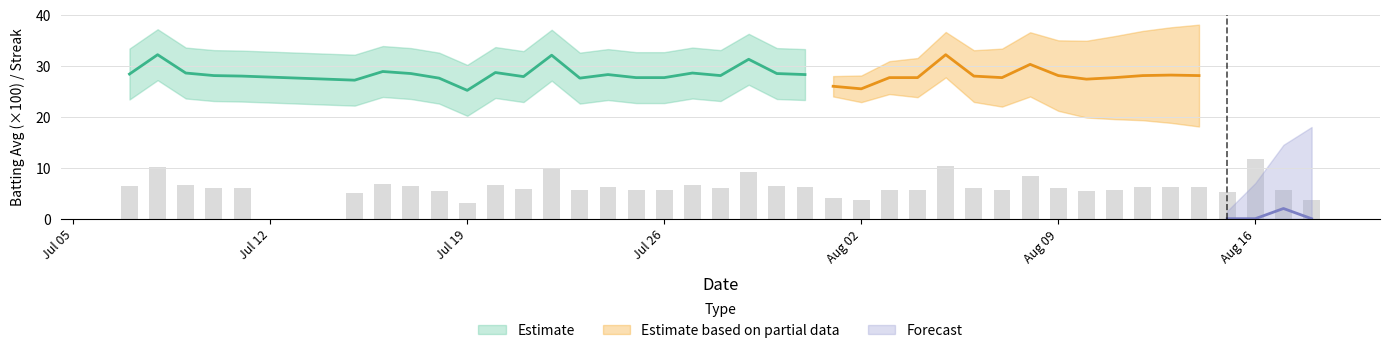

The value of Batting Average2 at 23 is 0.5. True or false?

False